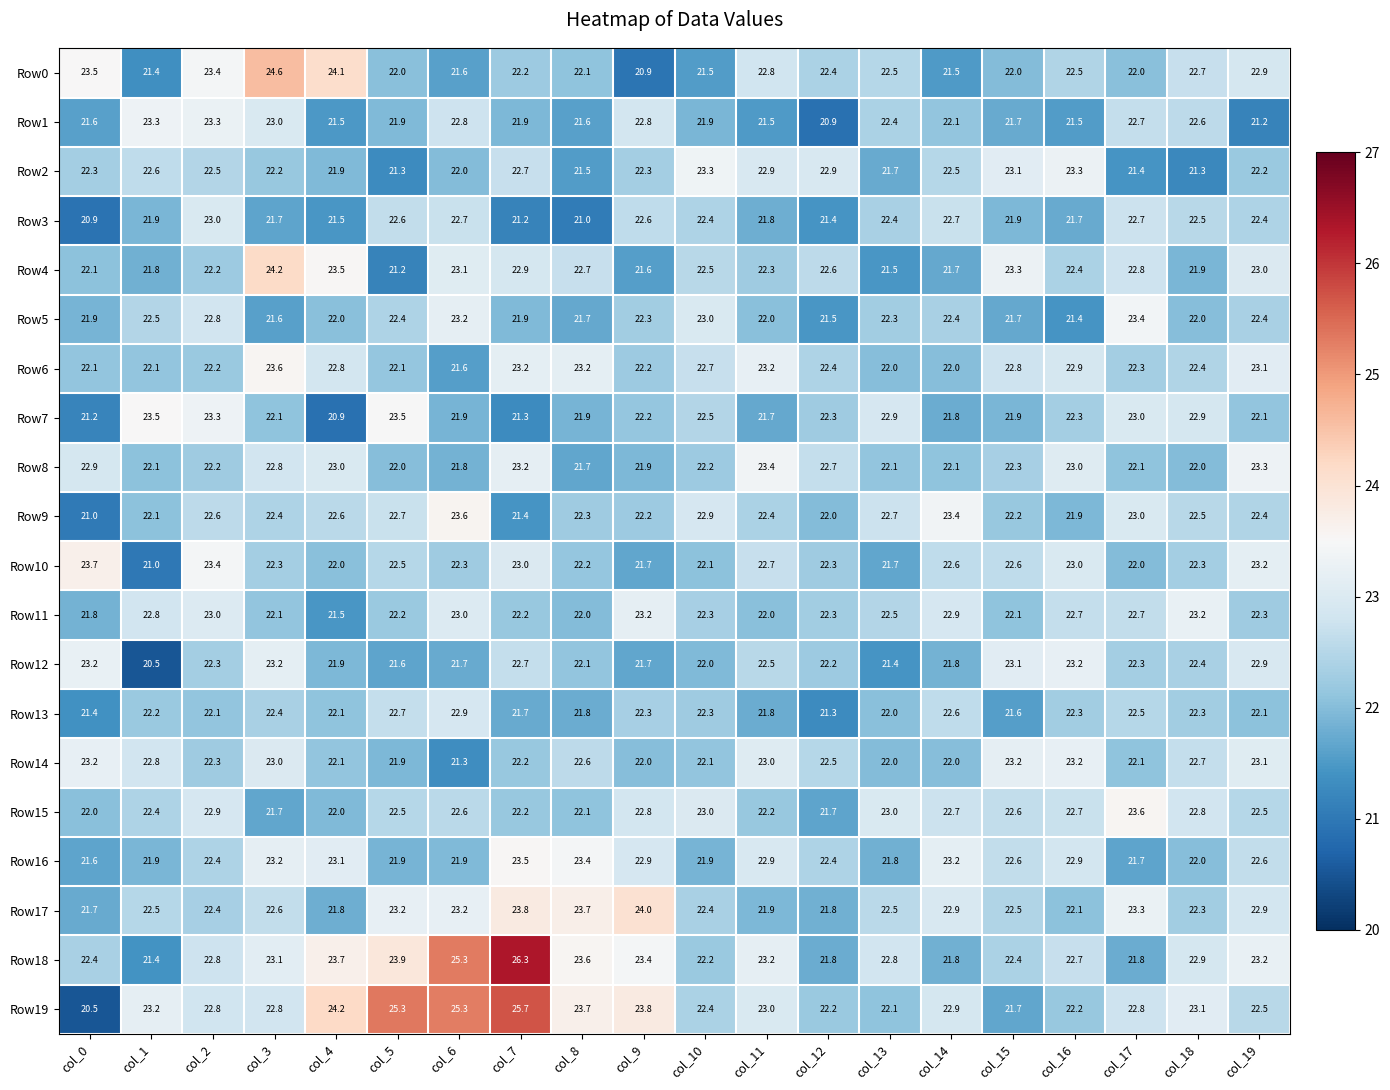

Which series has the widest spread of values?

Row19